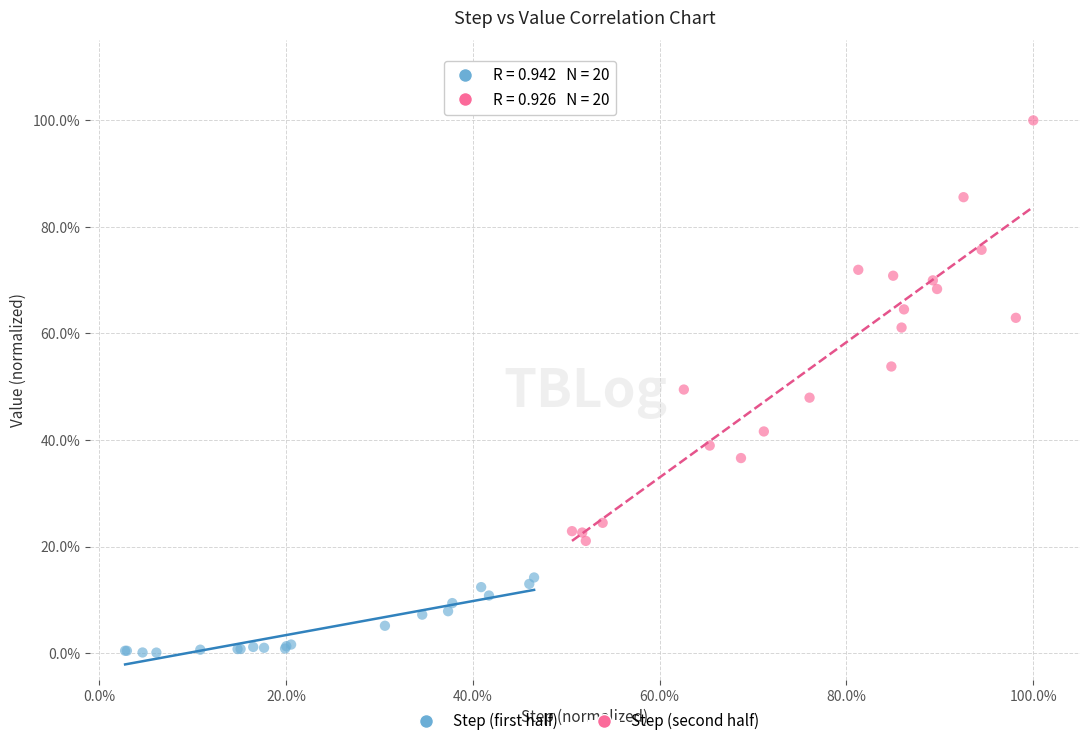

Which series has the widest spread of Y values?

Step (second half)